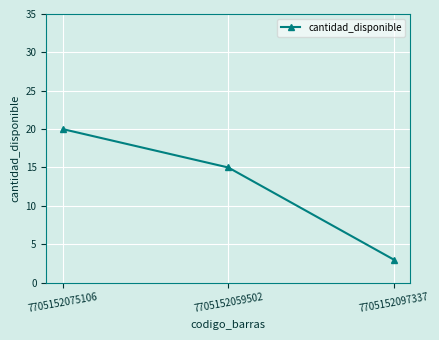

Rank the categories by value from lowest to highest.

7705152097337, 7705152059502, 7705152075106